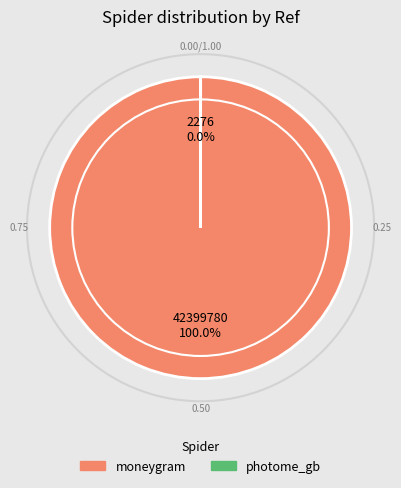

Which category accounts for the majority?

moneygram